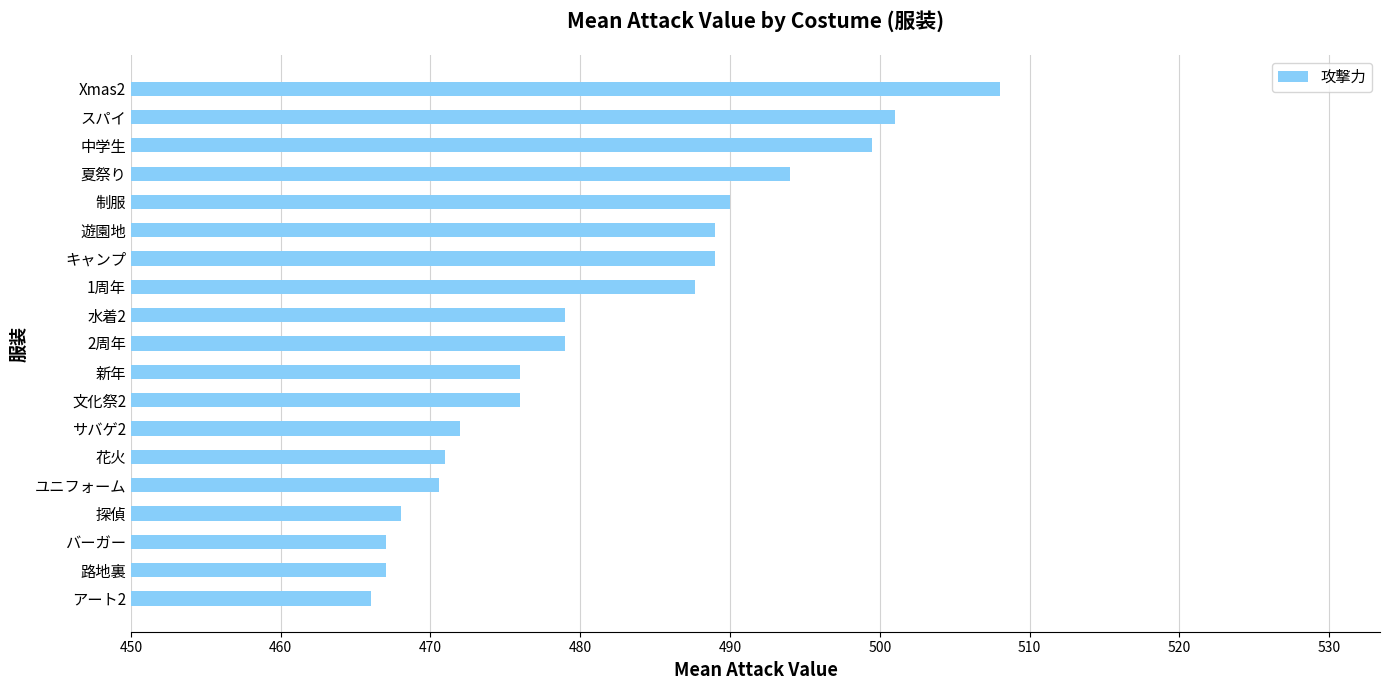

What is the minimum value shown in the chart?

466.0